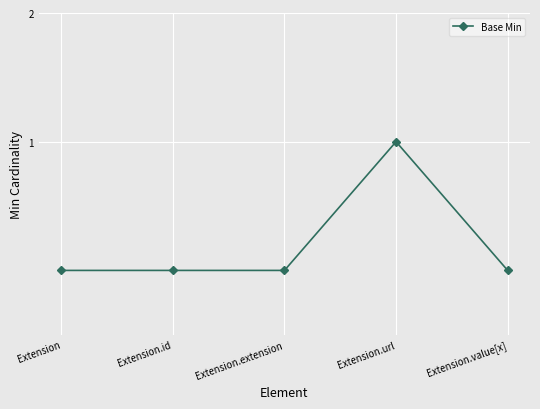

What is the label of the 4th point from the left?

Extension.url